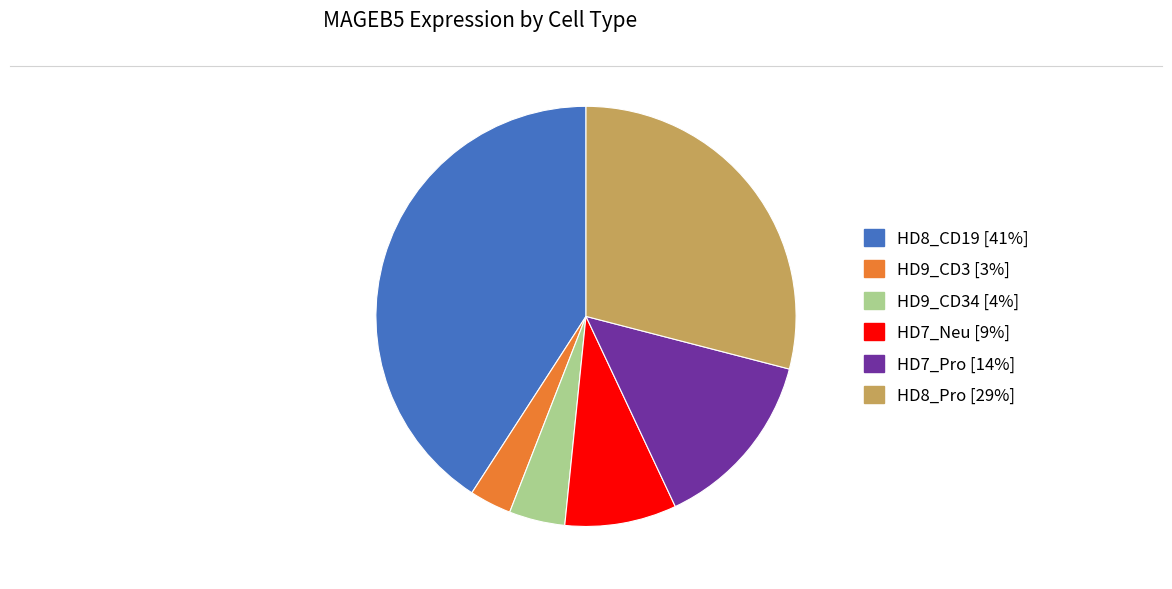

Is there a majority slice in this chart?

No